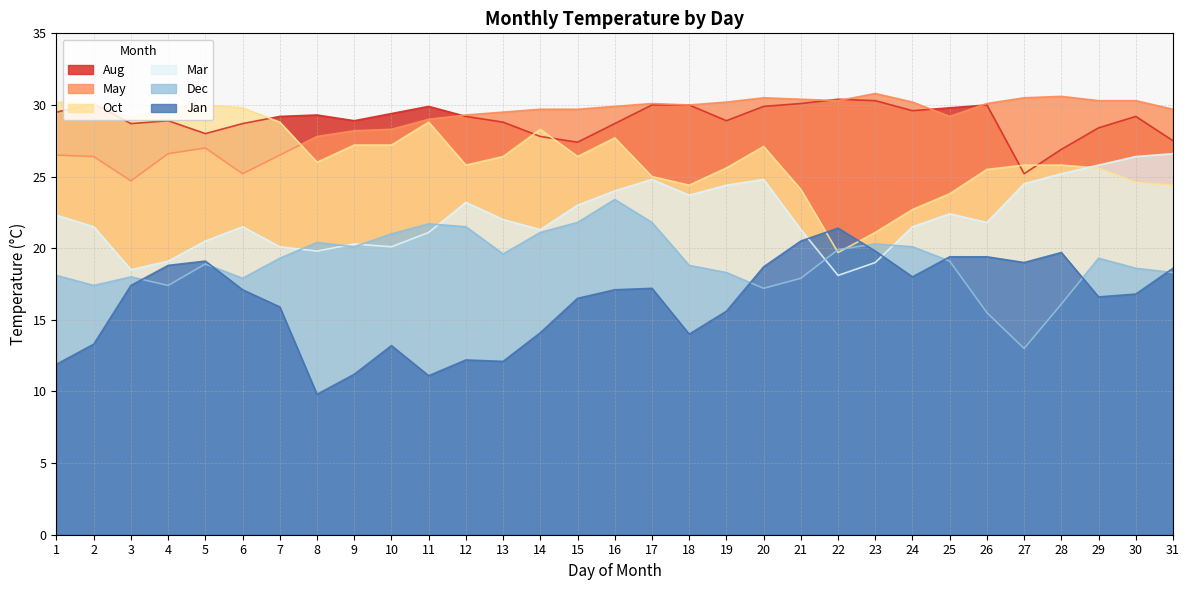

In Aug, how many points are lower than both neighbors (excluding endpoints)?

7